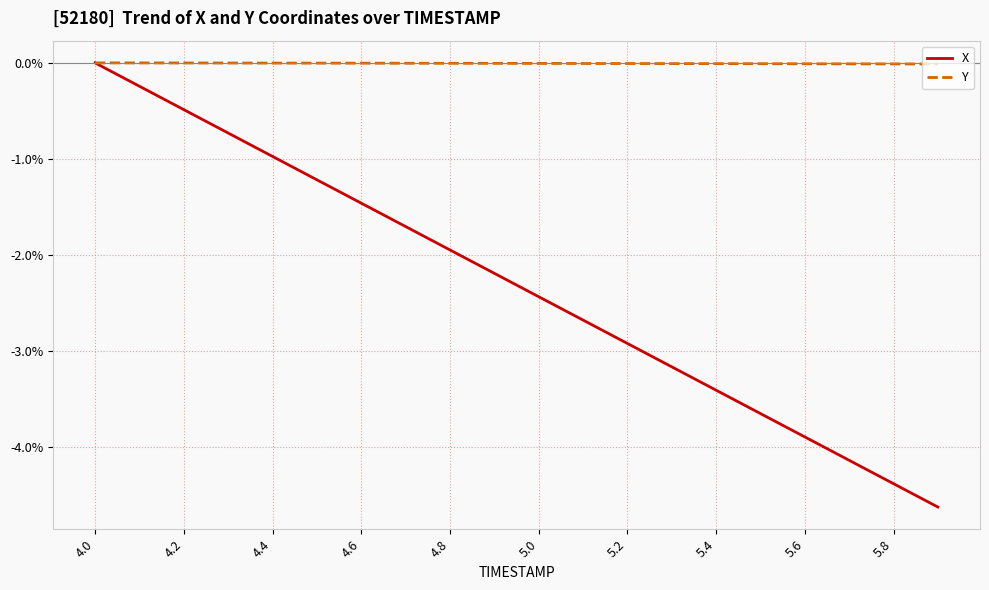

What is the minimum value shown in the chart?

-4.6